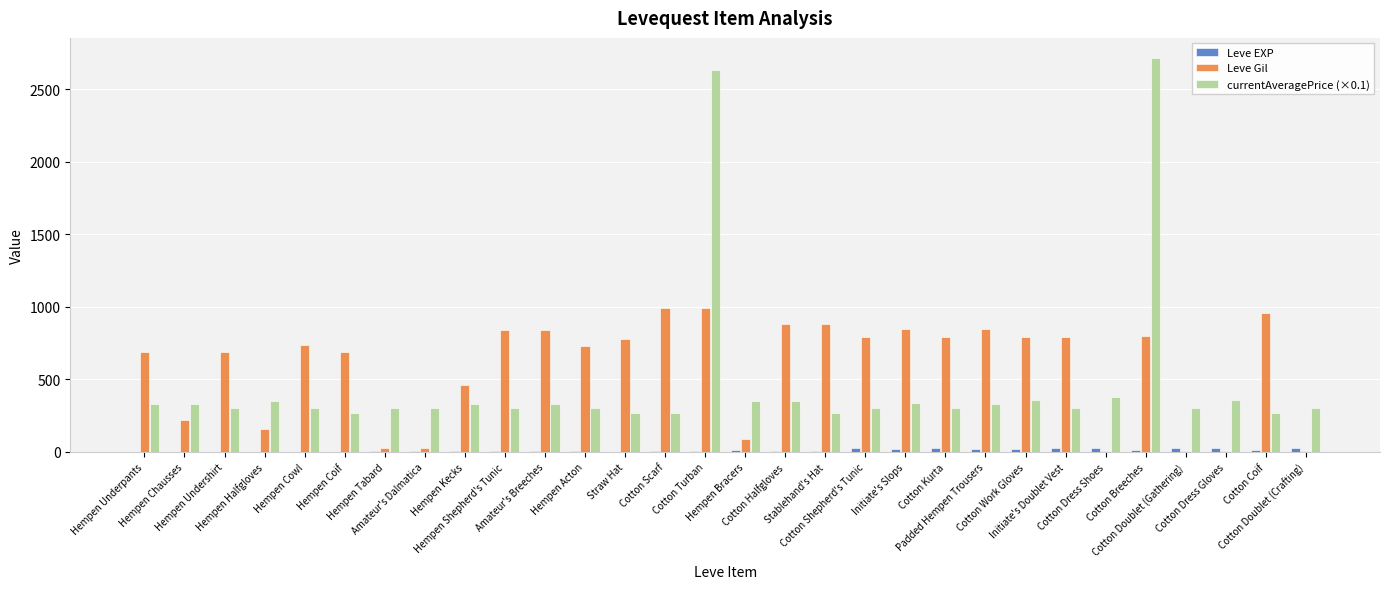

Are the bars grouped side by side (vs. stacked)?

Yes